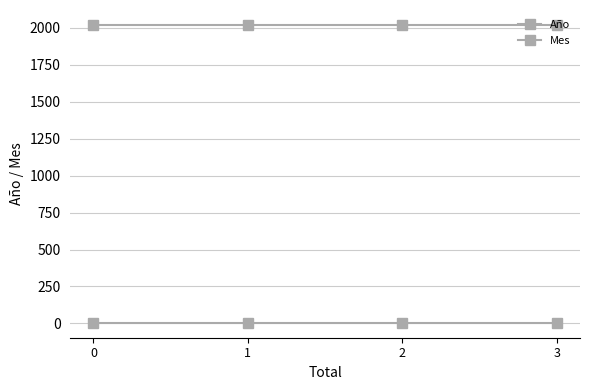

The value of Año at 1 is 2020. True or false?

True